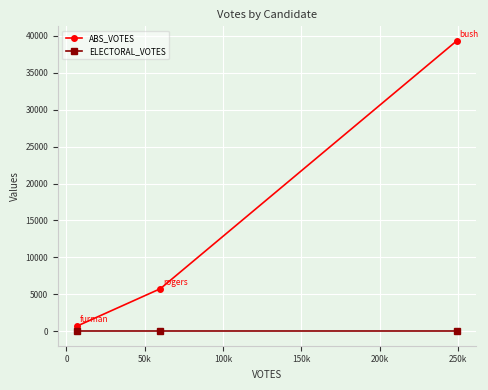

List the series in order of their peak value, highest first.

ABS_VOTES, ELECTORAL_VOTES